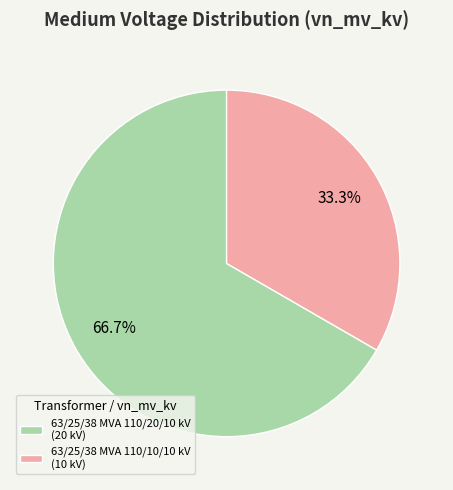

Is it true that 63/25/38 MVA 110/20/10 kV is 57% of the pie?

False